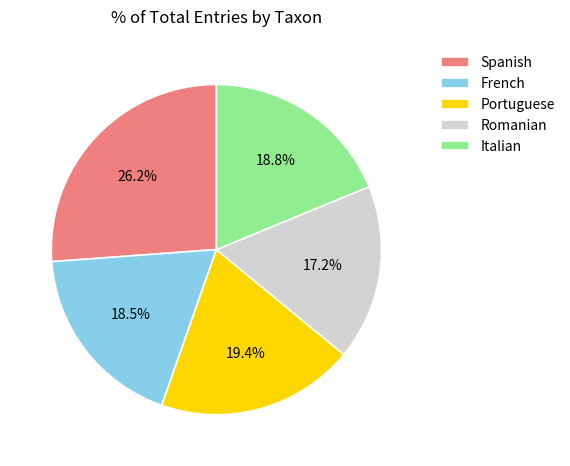

To the nearest percent, what is the combined percentage of Spanish and French?

45%